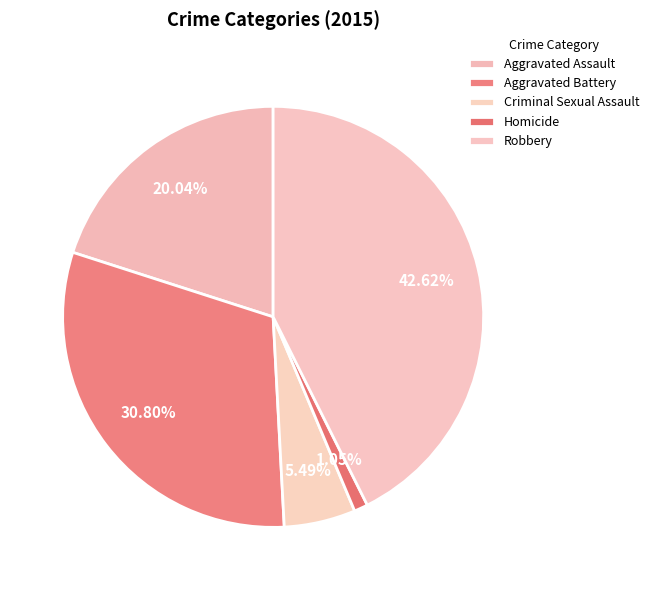

Which slice is the largest?

Robbery